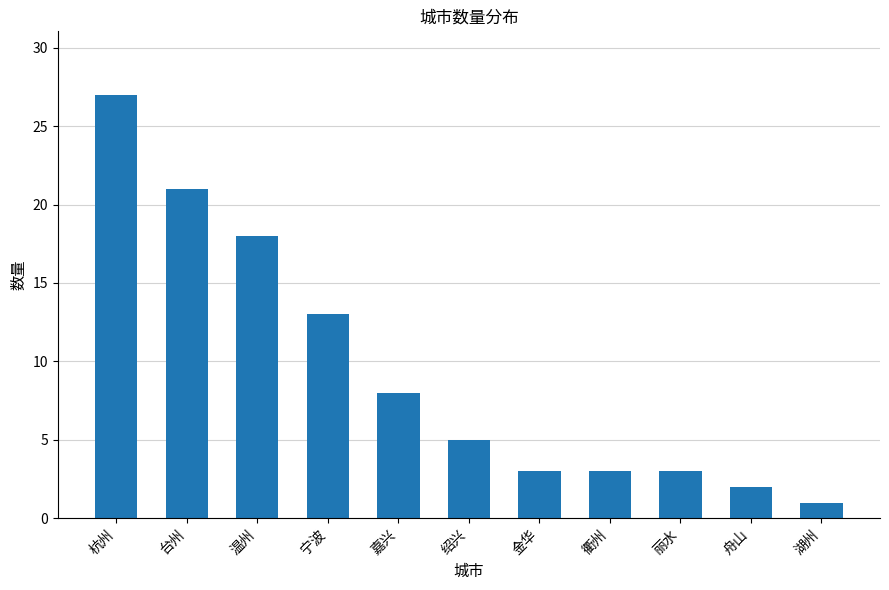

Reading left to right, what are all the values shown in this chart?

杭州=27	台州=21	温州=18	宁波=13	嘉兴=8	绍兴=5	金华=3	衢州=3	丽水=3	舟山=2	湖州=1